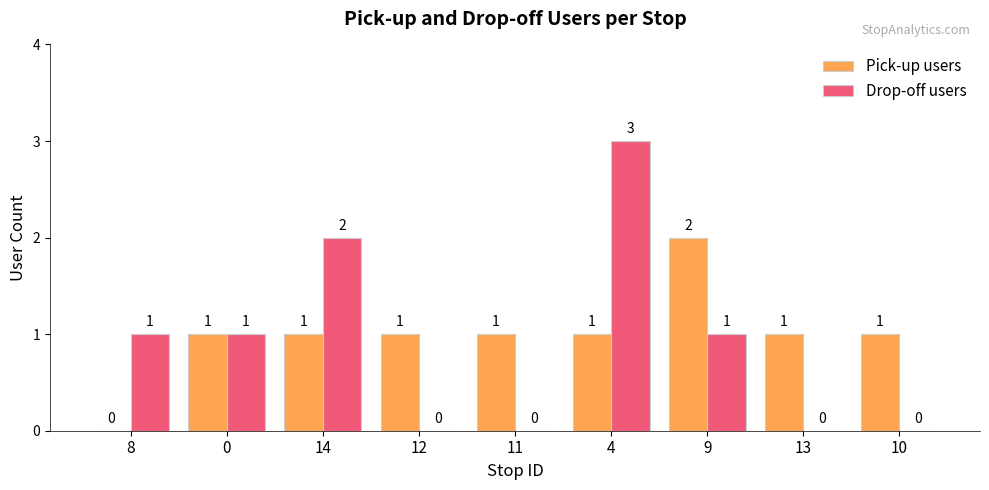

Which category has the highest value across all series?

4